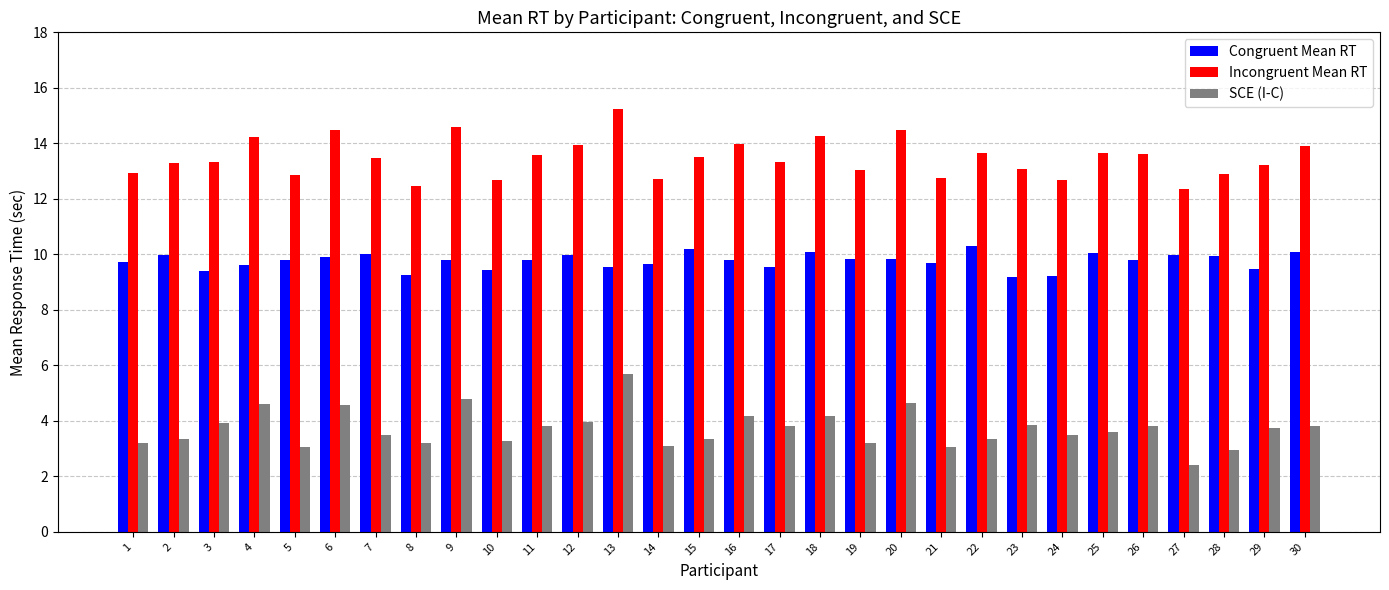

Is it true that SCE (I-C) equals 3.4 at 22?

True